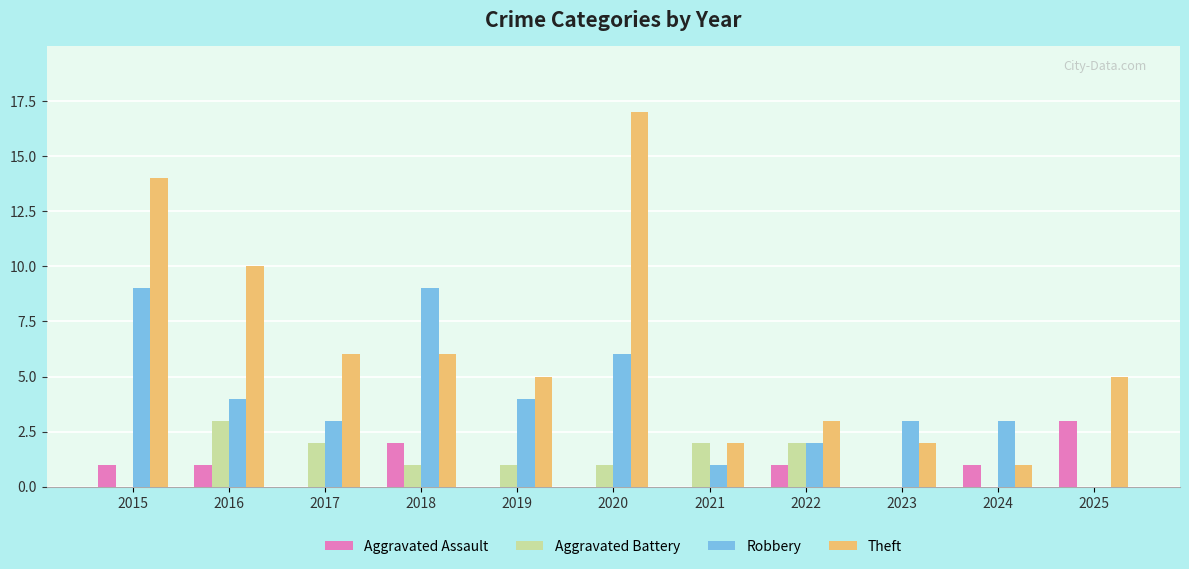

What is the total value across all series at 2019?

10